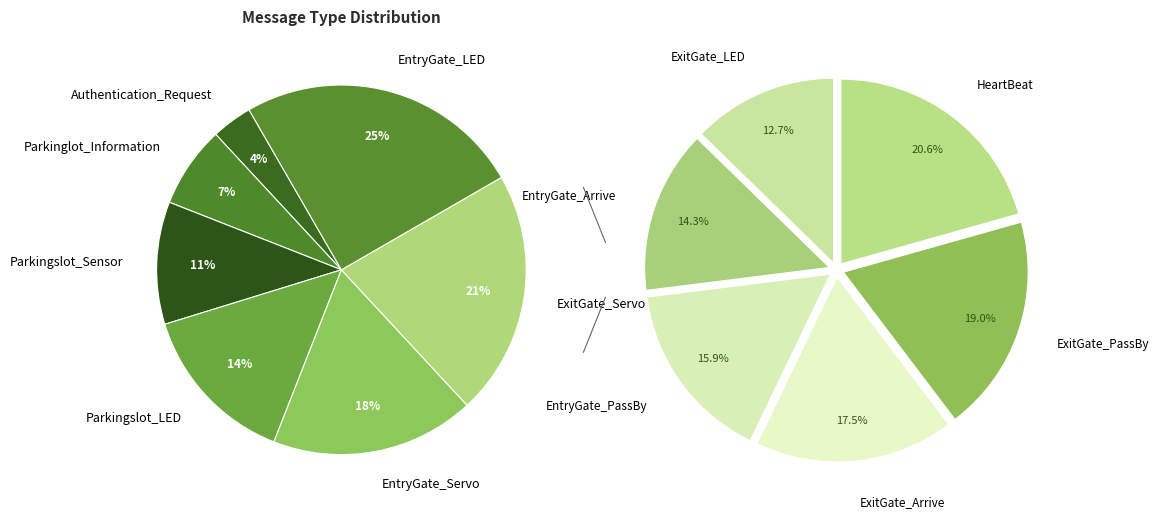

To the nearest percent, what is the combined percentage of EntryGate_Arrive and Parkingslot_Sensor?

13%